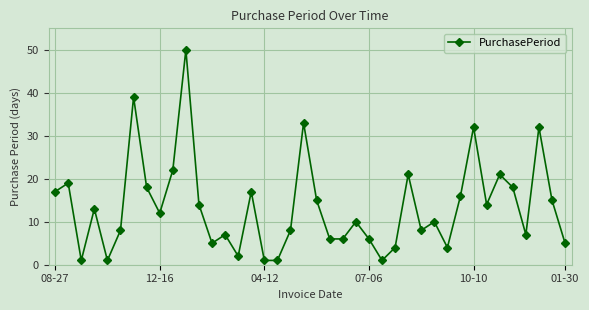

True or false: the data has more than 1 interior local peaks.

True